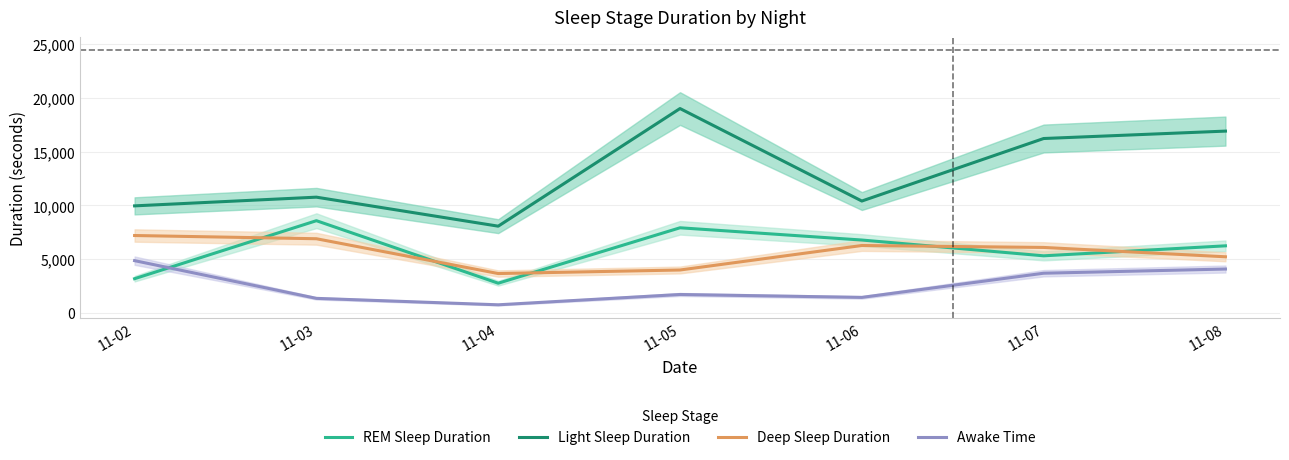

At how many categories does at least one series exceed 5376?

7